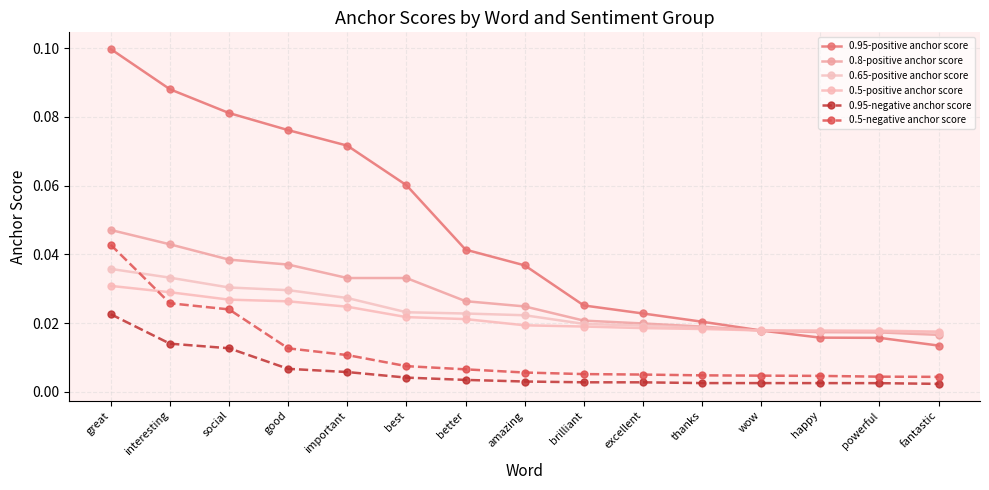

True or false: 0.5-negative anchor score has more than 1 points higher than both neighbors.

False